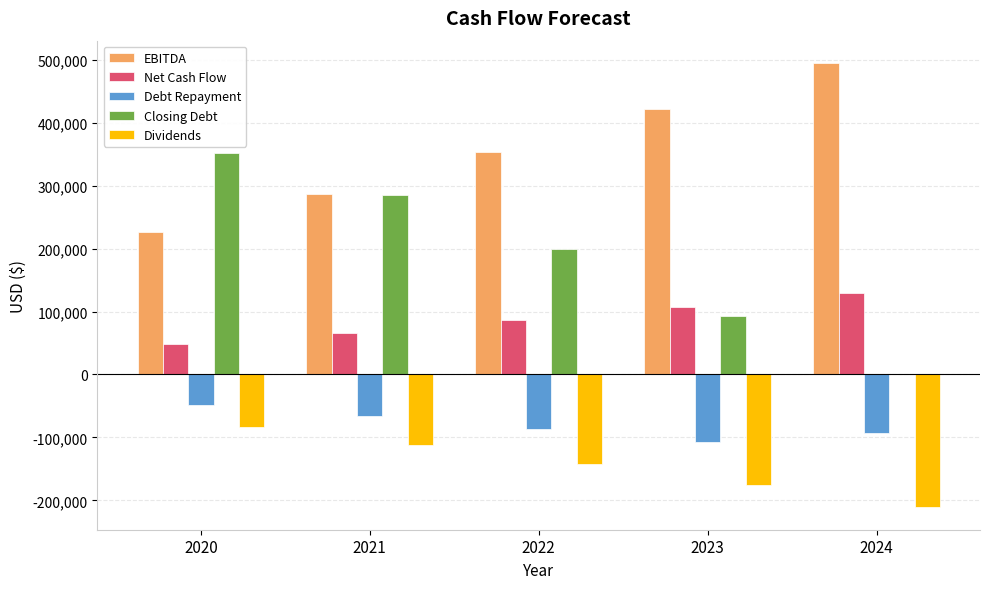

How many data points in Debt Repayment are above -85879?

2